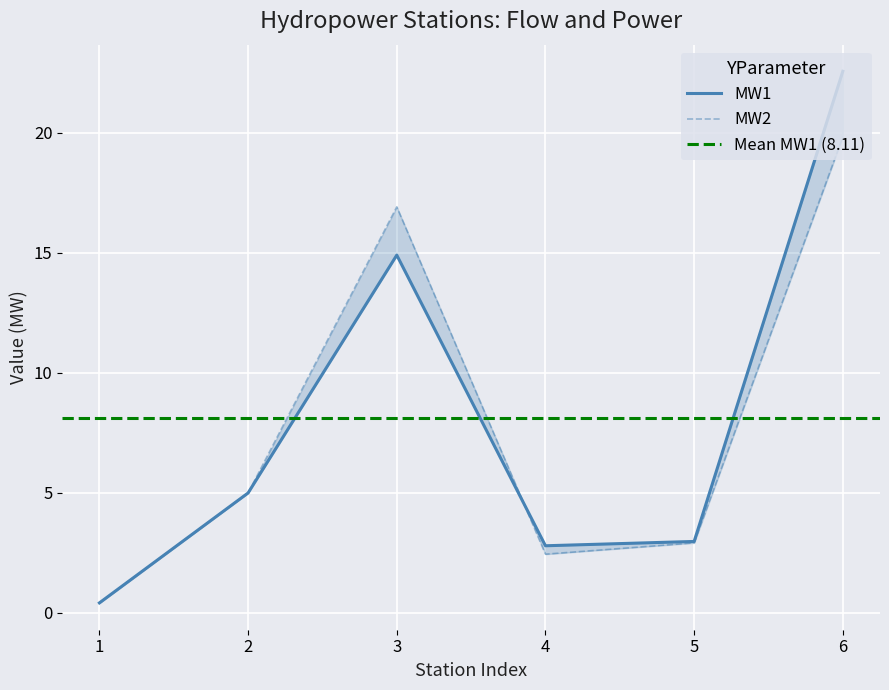

Is it true that MW2 equals 3.0 at 2?

False